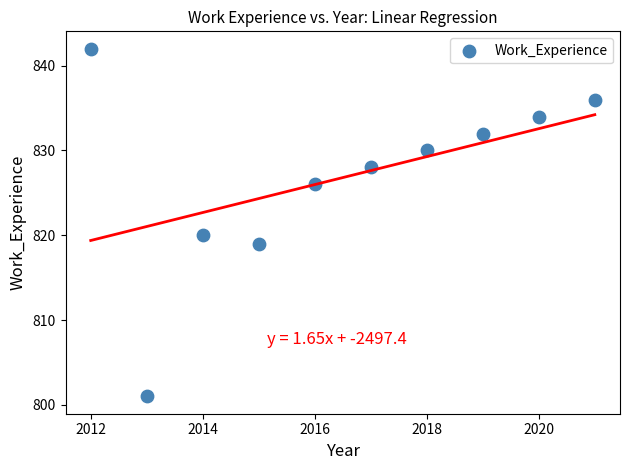

What is the average X value?

2016